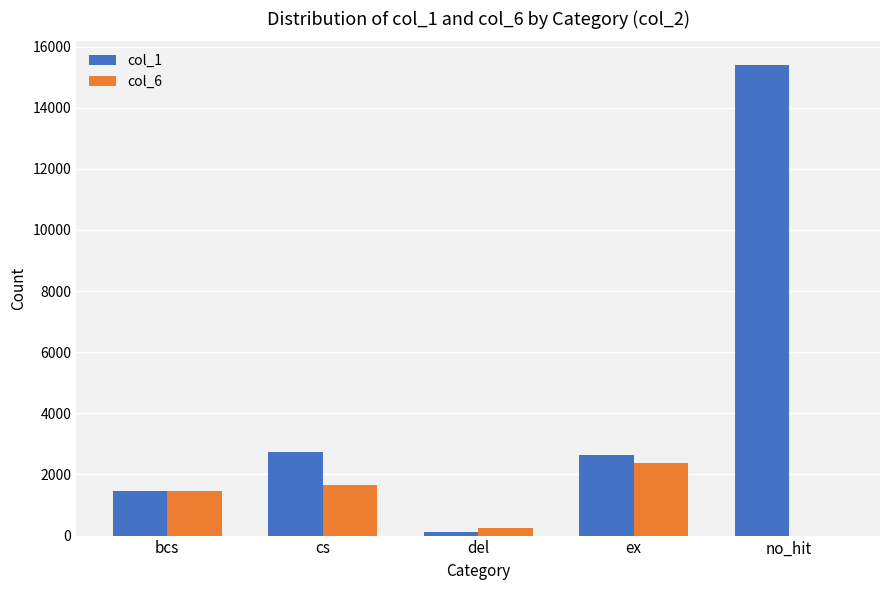

What is the total value across all series at no_hit?

15400